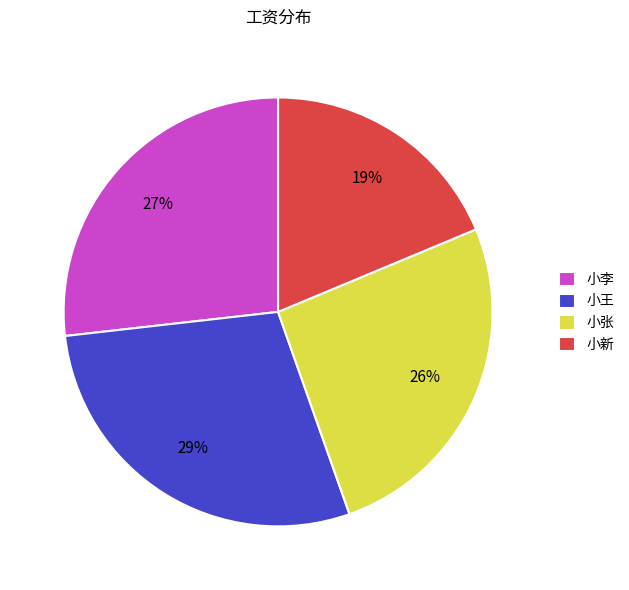

Does 小张 account for over 50% of the chart?

No